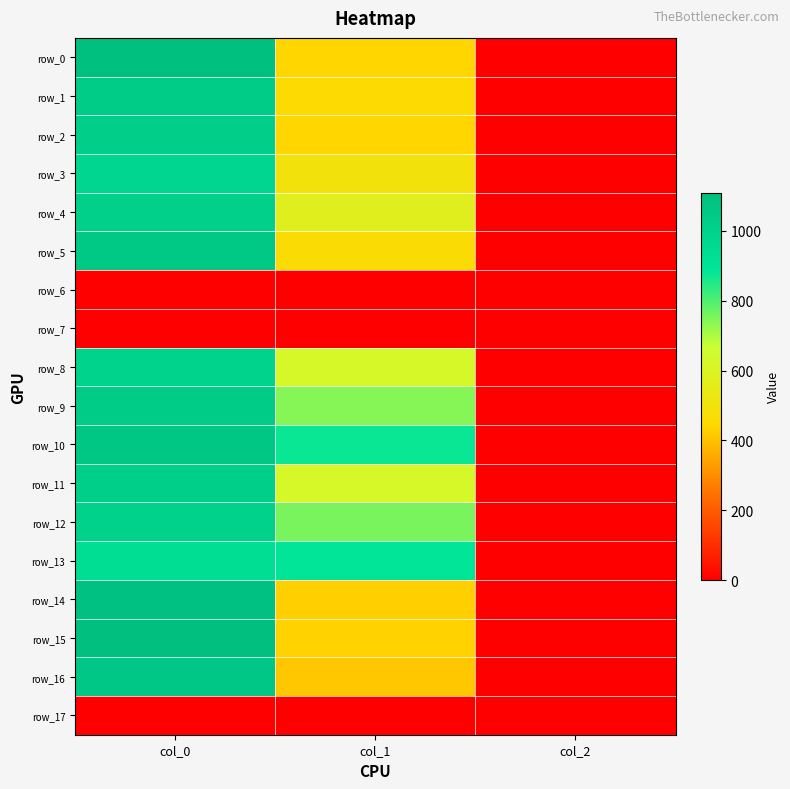

How many data points in row_13 are less than 887?

1